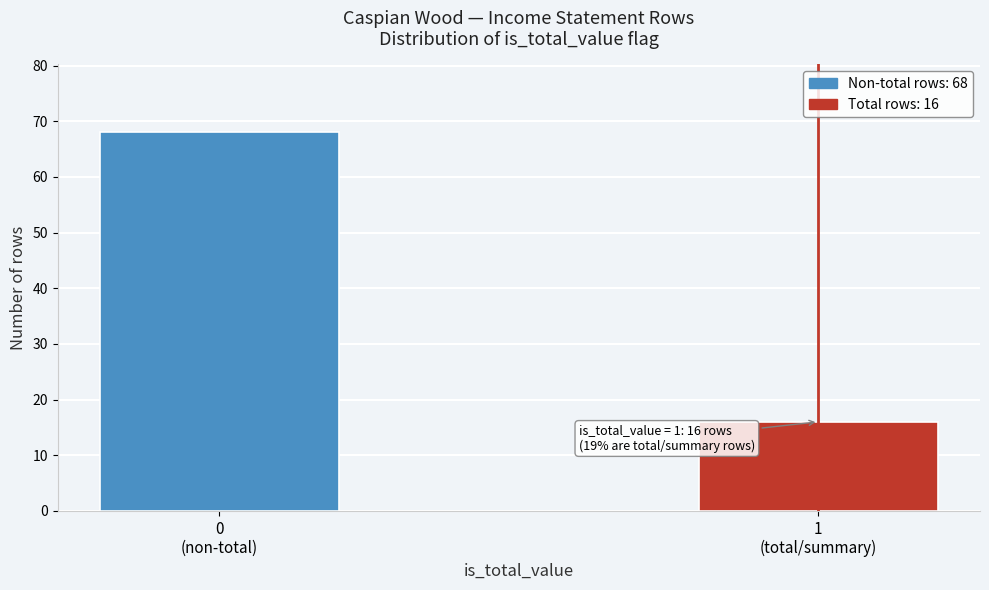

Reading left to right, list all the values displayed in this chart.

68	16